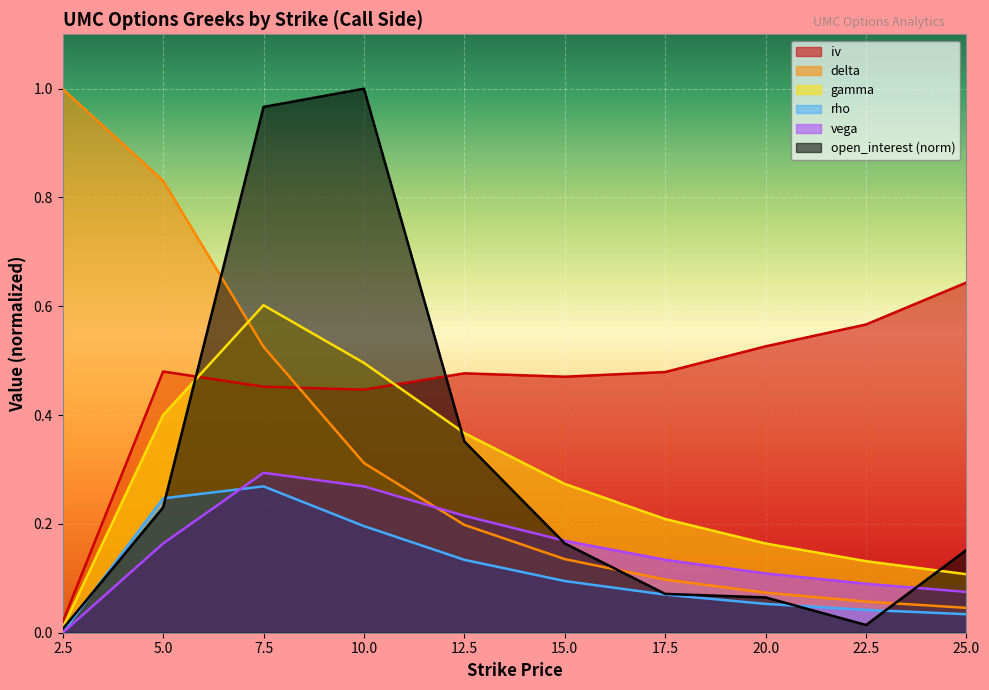

What is the total value across all series at 5.0?

2.4